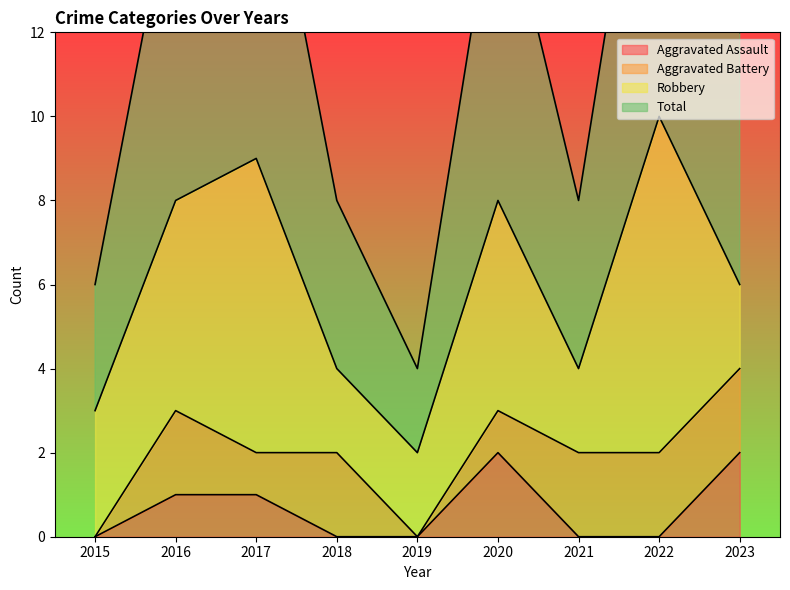

True or false: Total and Aggravated Assault intersect in this chart.

False